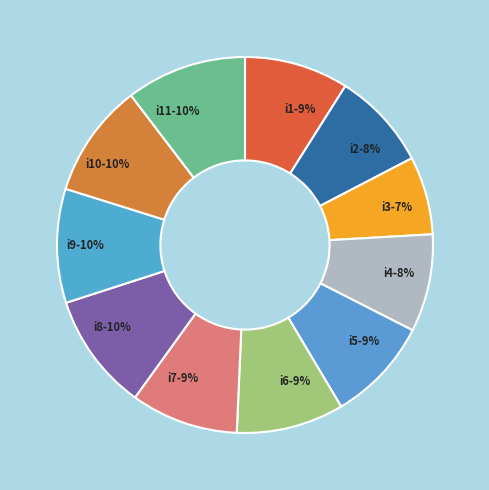

To the nearest percent, what percentage of the pie is i8-10%?

10%